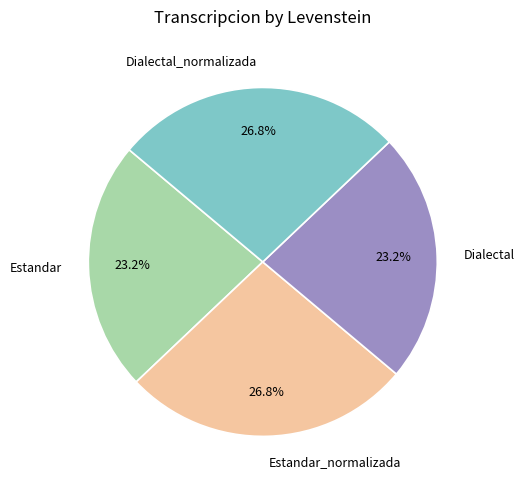

True or false: Dialectal accounts for 23% of the total.

True